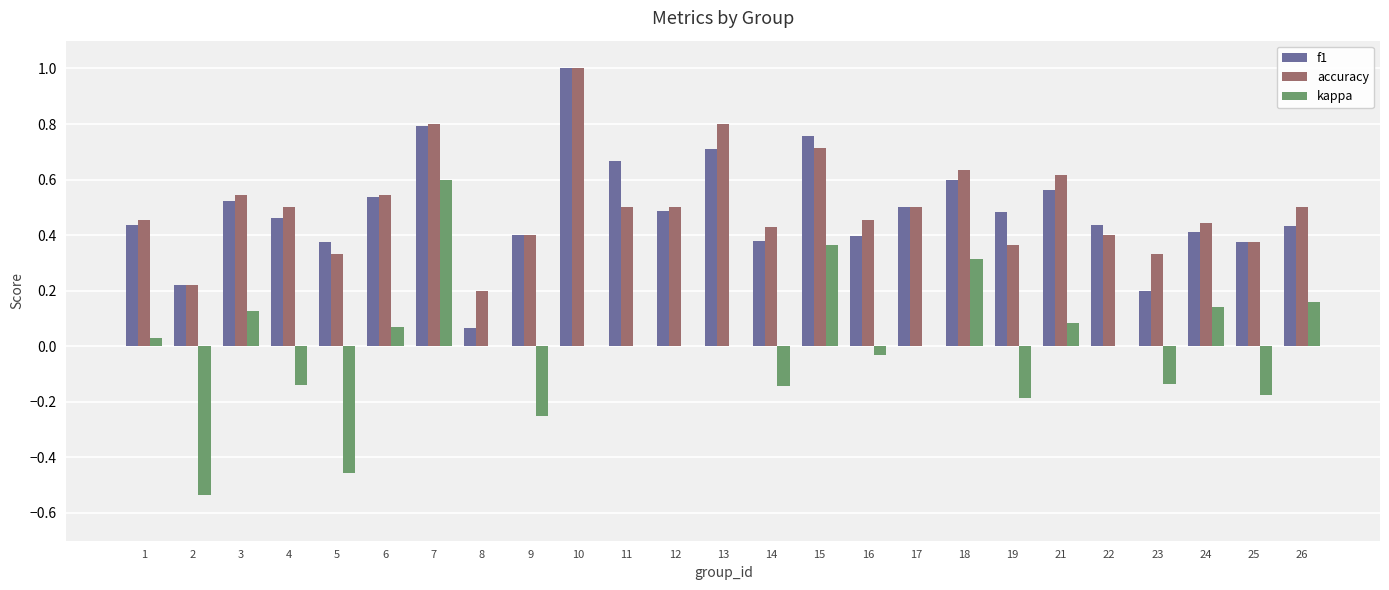

Is it true that accuracy equals 1.1 at 15?

False